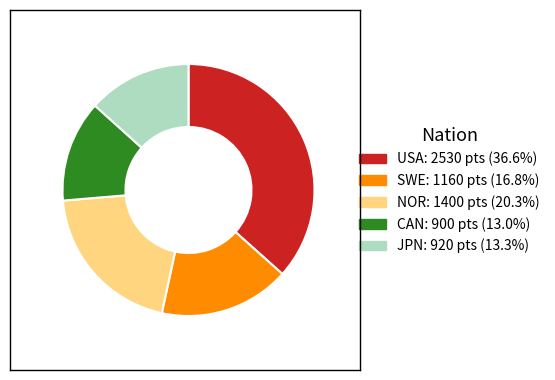

Does any single category account for the majority?

No